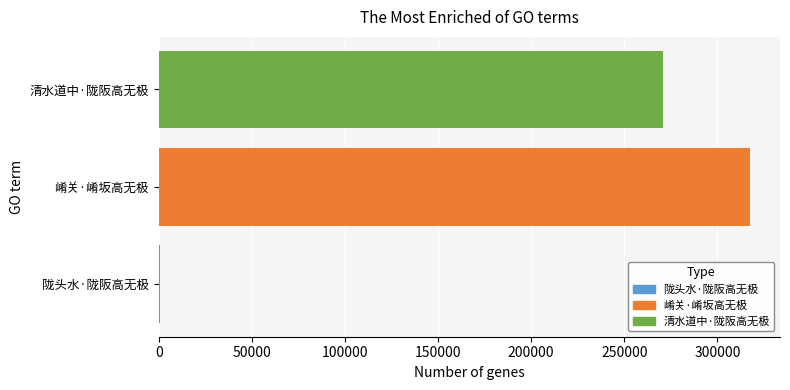

Read the value at 崤关·崤坂高无极.

317775